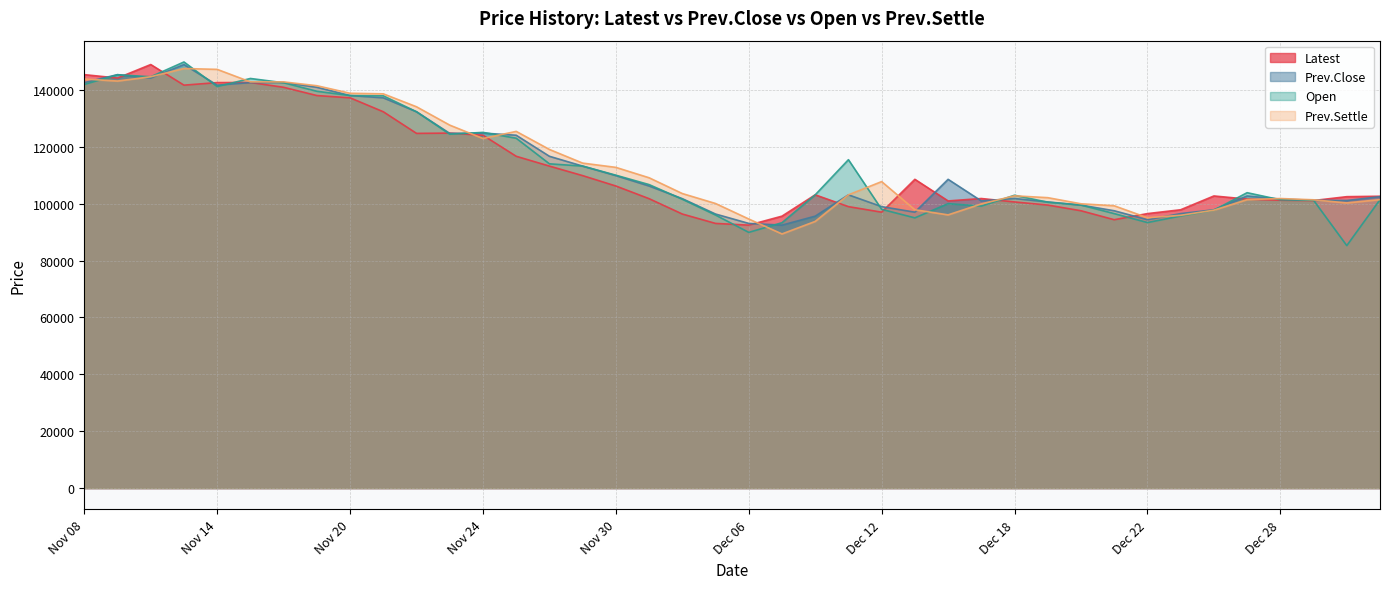

True or false: Prev.Close has more than 1 points higher than both neighbors.

True